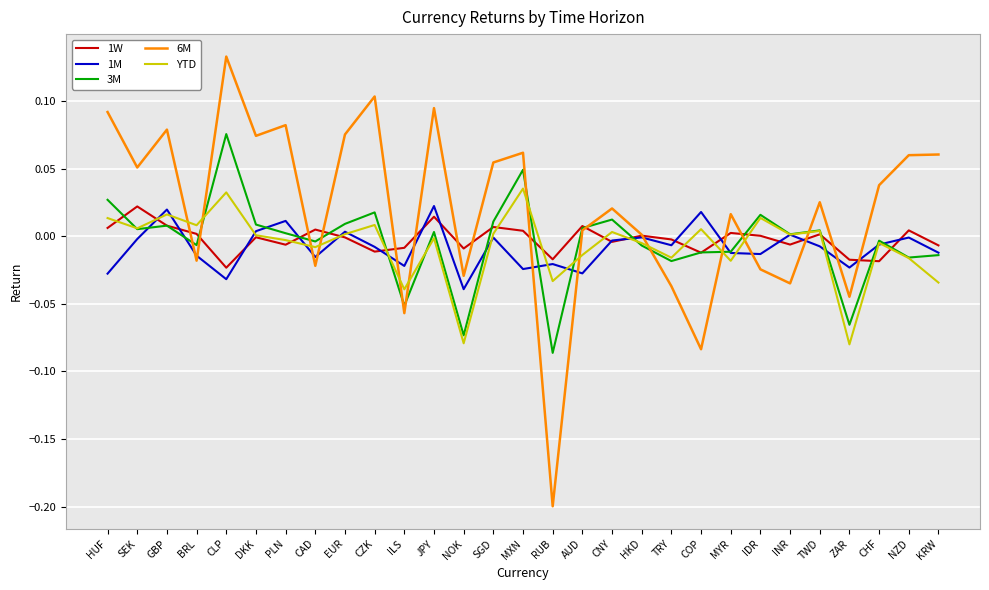

Which label corresponds to the largest value in the chart?

CLP